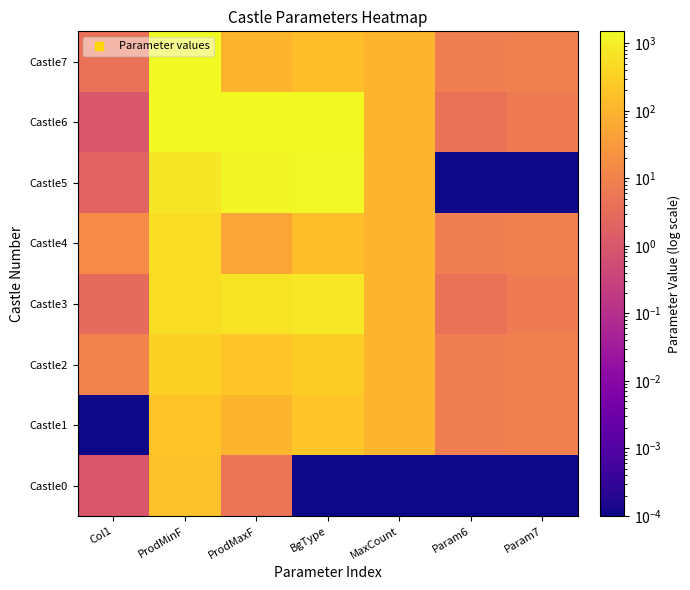

How many data points does each series have?

7